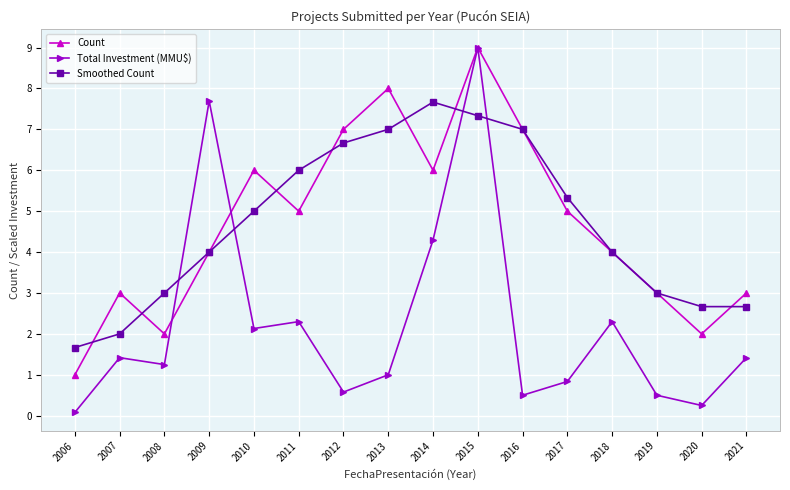

At which category does Count reach its first local peak?

2007